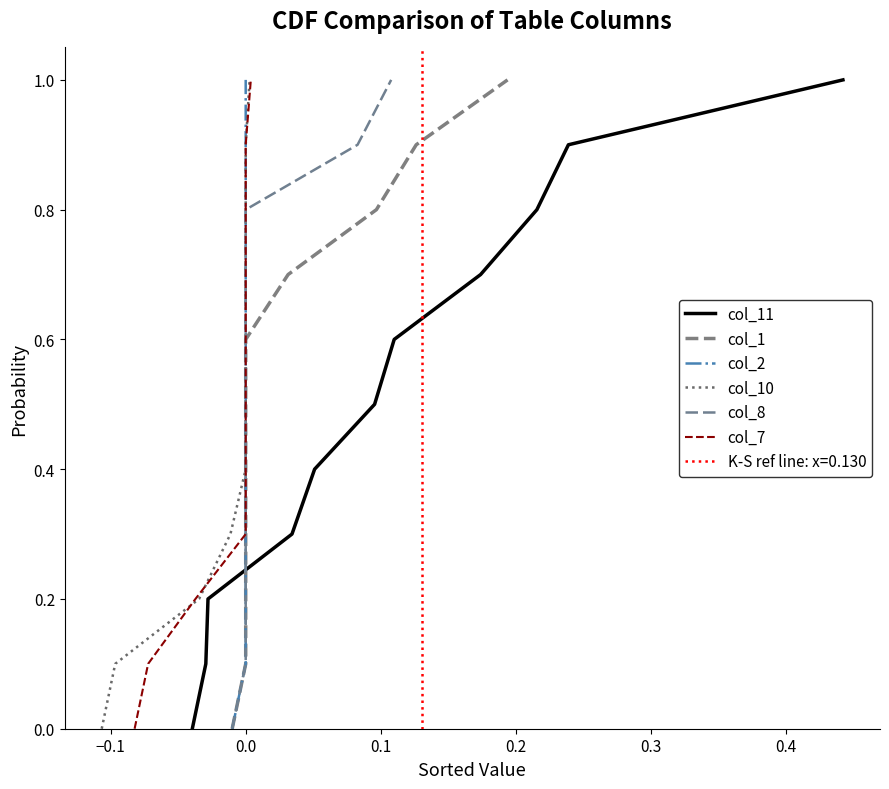

What is the average value of the col_1 series?

0.5